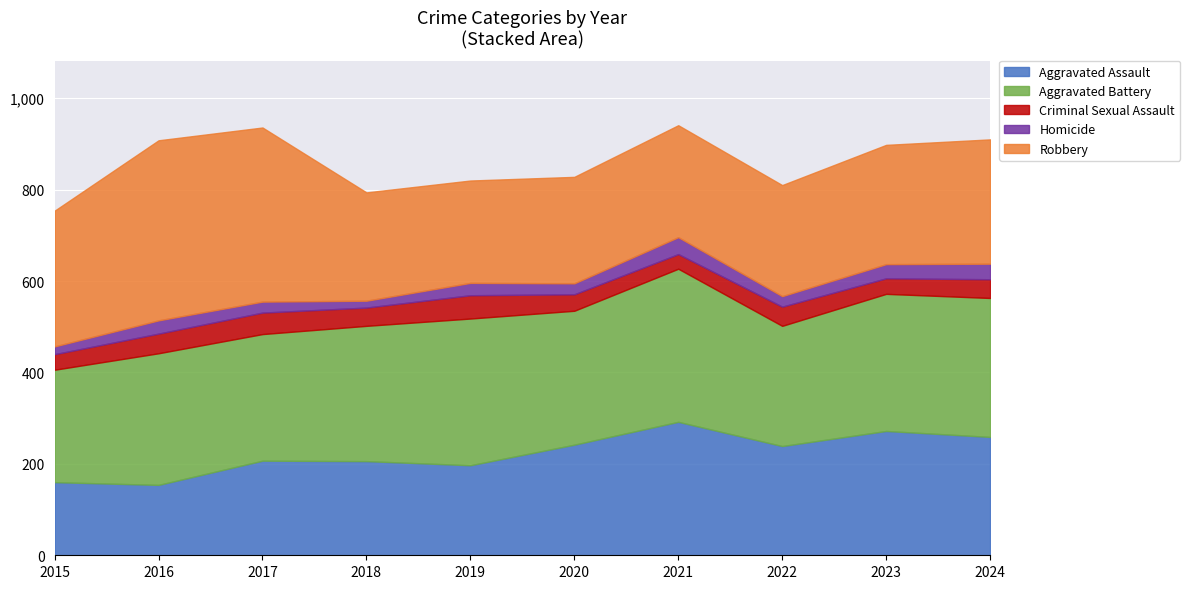

The value of Aggravated Assault at 2022 is 360. True or false?

False